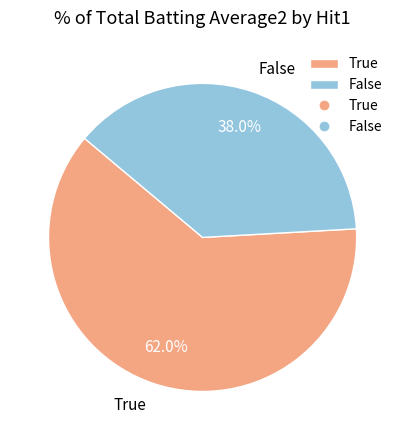

How many segments does this pie chart have?

2